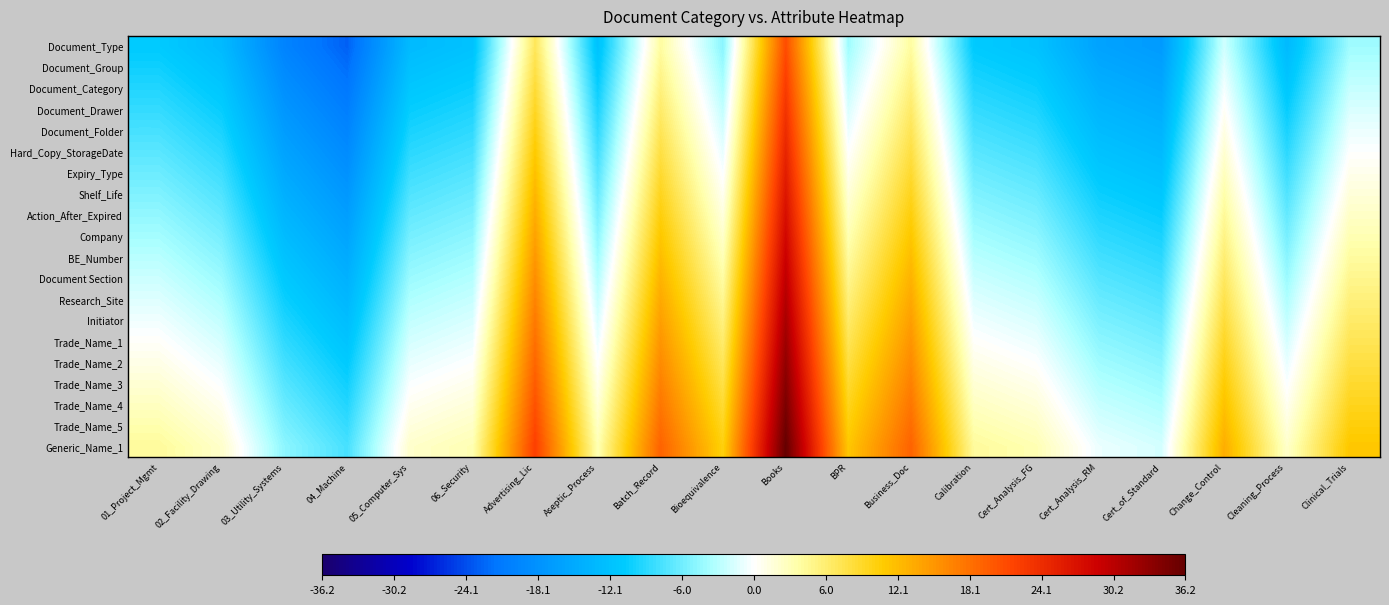

At how many categories does at least one series exceed 16?

4